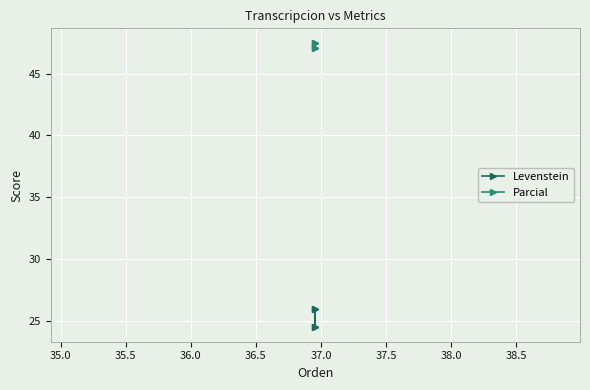

What is the value of the Levenstein point at the 4th from the left?

24.5